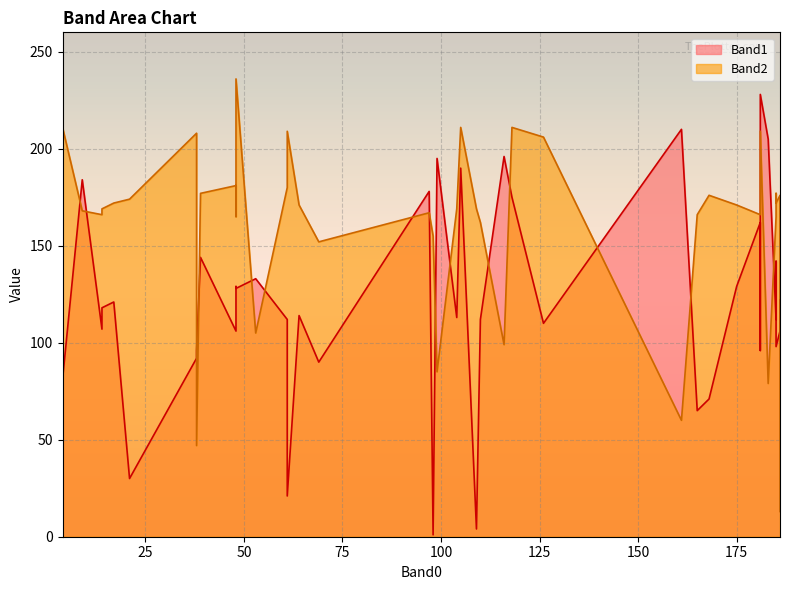

The Band1 series shows 144 at 39. True or false?

True